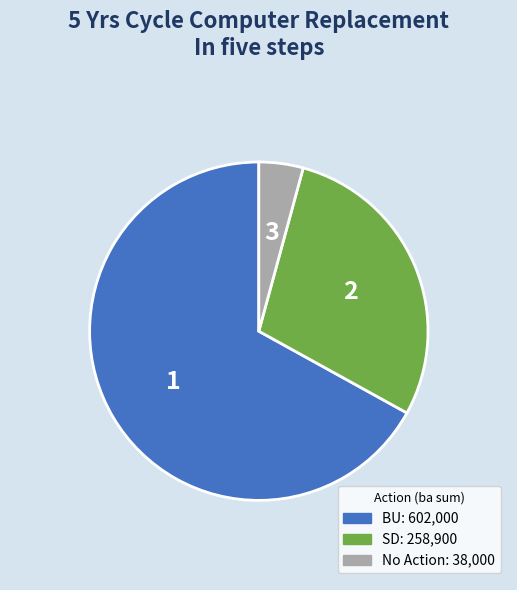

Does any single category account for the majority?

Yes